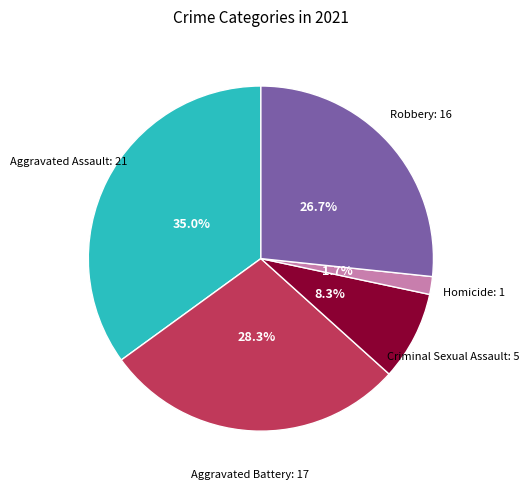

Is there a majority slice in this chart?

No